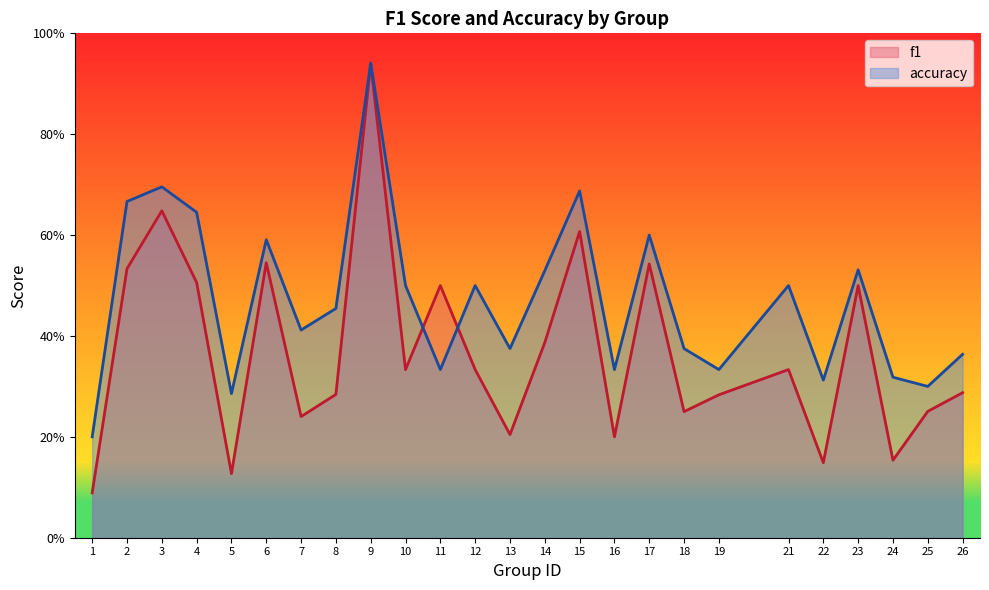

What is the value of the f1 point at the 6th from the left?

0.5